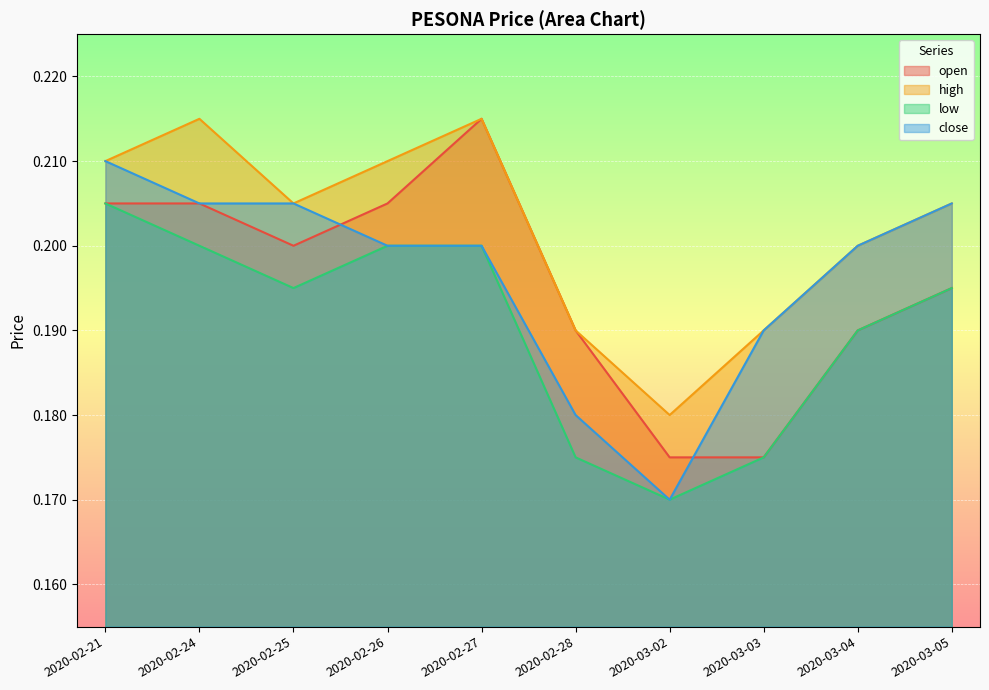

True or false: open and low cross at least once.

False